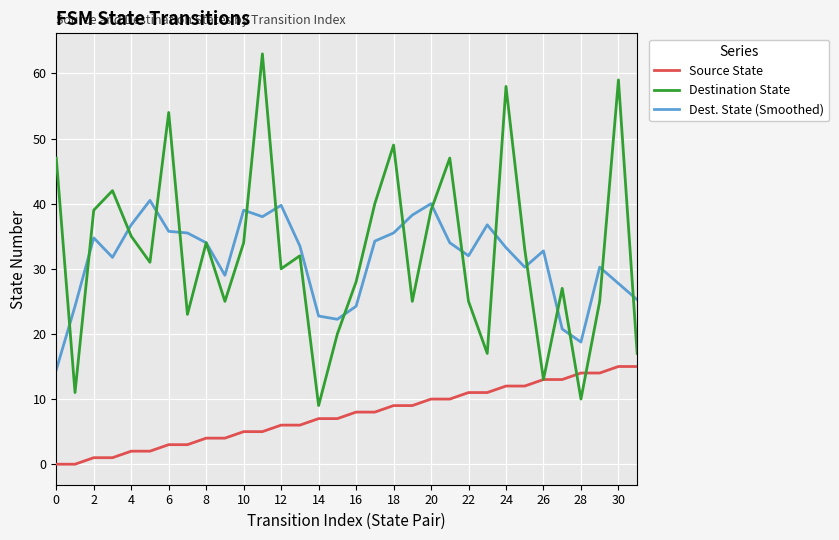

True or false: Destination State and Source State intersect in this chart.

True